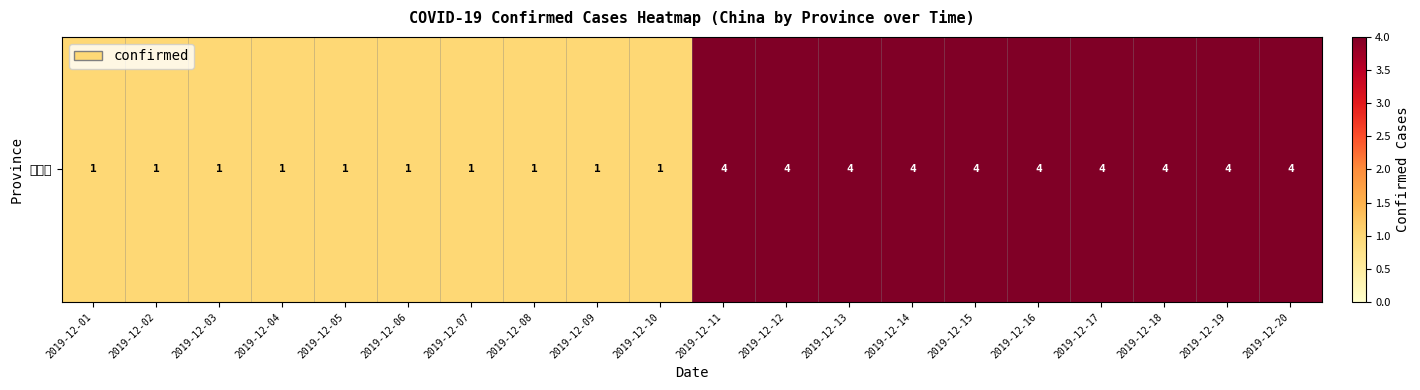

Reading left to right, extract all data points from this chart.

2019-12-01=1	2019-12-02=1	2019-12-03=1	2019-12-04=1	2019-12-05=1	2019-12-06=1	2019-12-07=1	2019-12-08=1	2019-12-09=1	2019-12-10=1	2019-12-11=4	2019-12-12=4	2019-12-13=4	2019-12-14=4	2019-12-15=4	2019-12-16=4	2019-12-17=4	2019-12-18=4	2019-12-19=4	2019-12-20=4